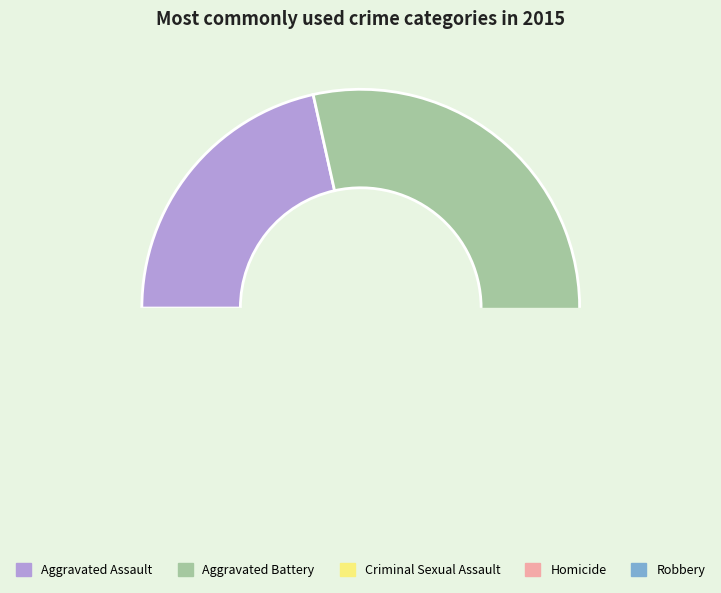

What is the smallest slice in the pie chart?

Homicide